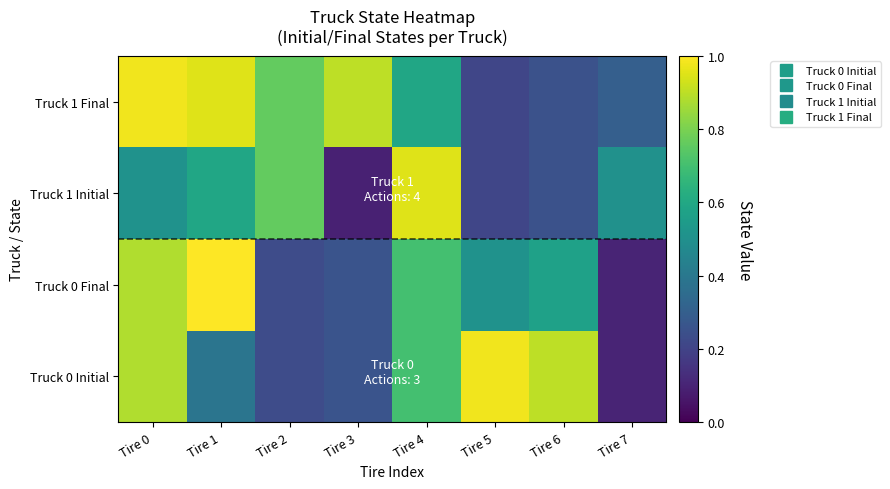

At how many categories does at least one series exceed 0?

8